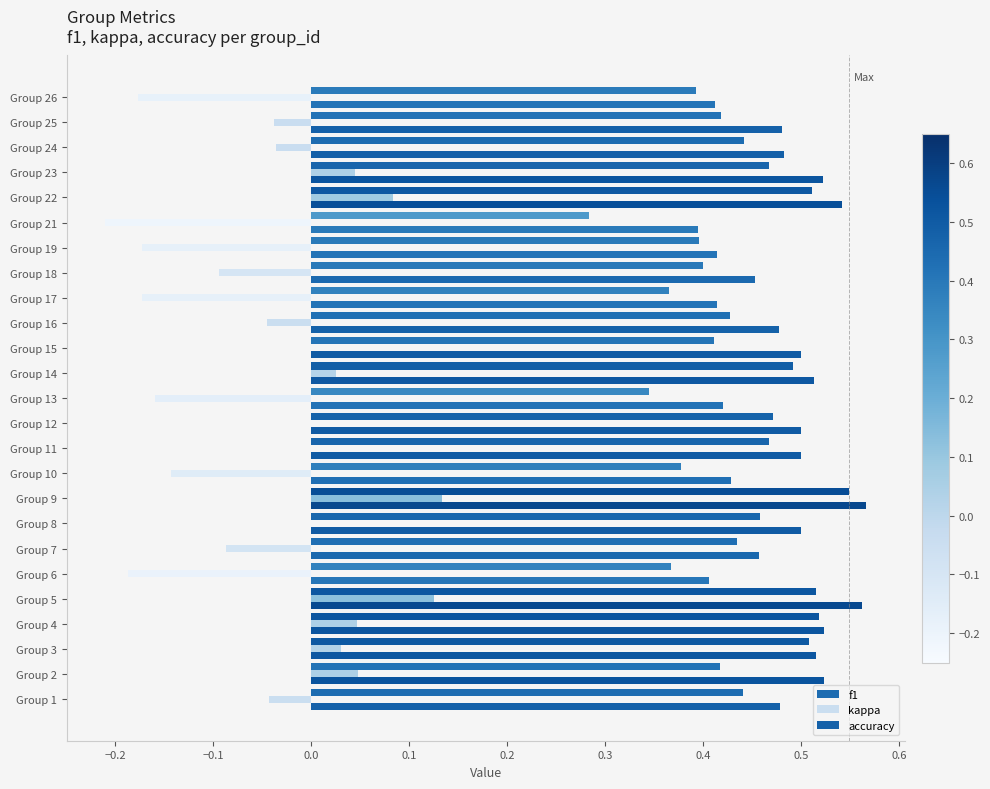

How many data points does each series have?

25